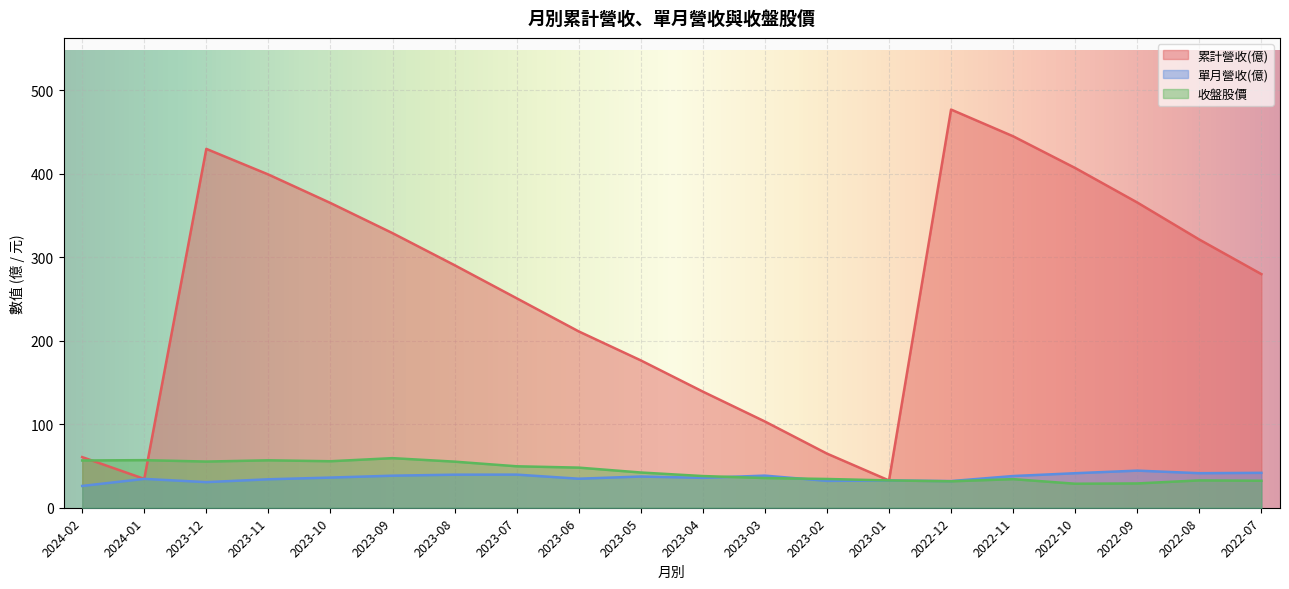

At which category does 收盤股價 reach its first local valley?

2023-12